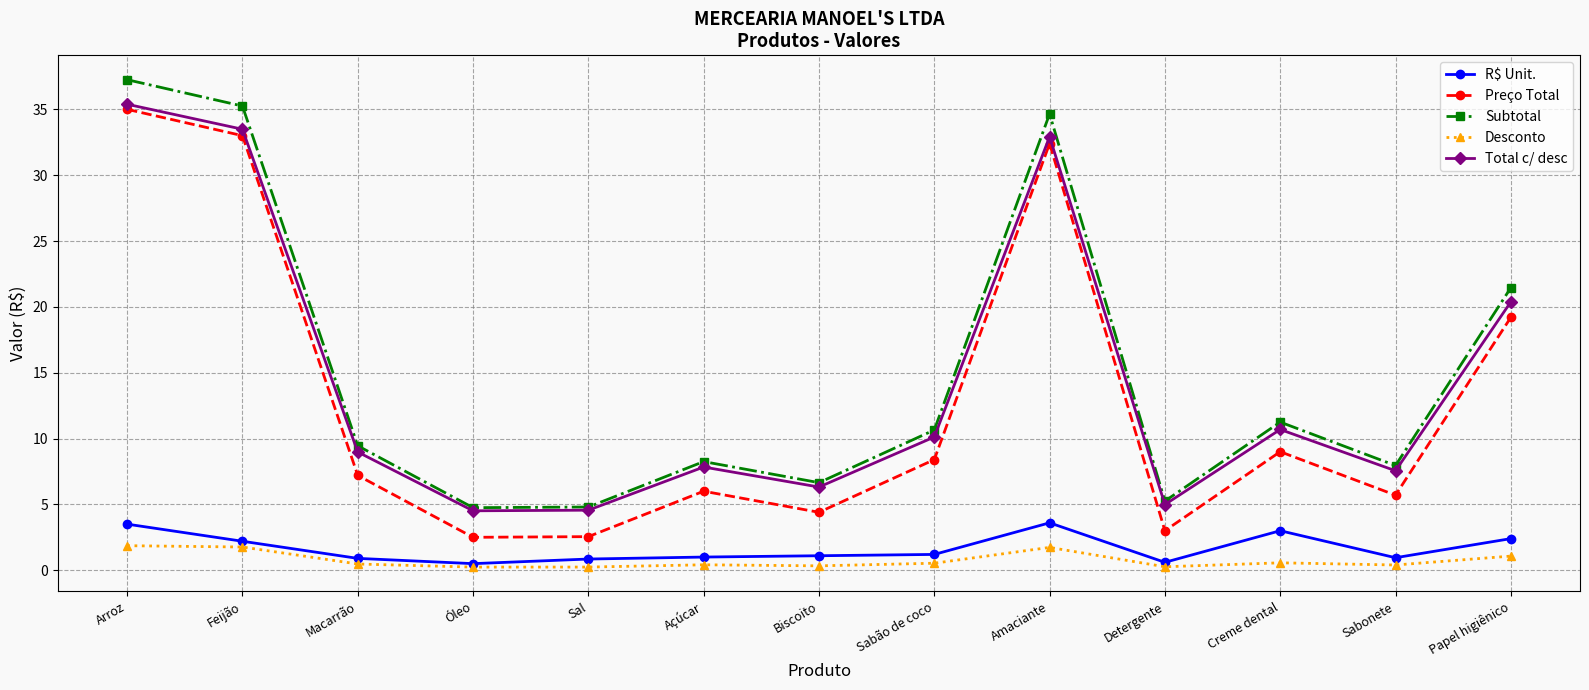

Which category has the highest value across all series?

Arroz